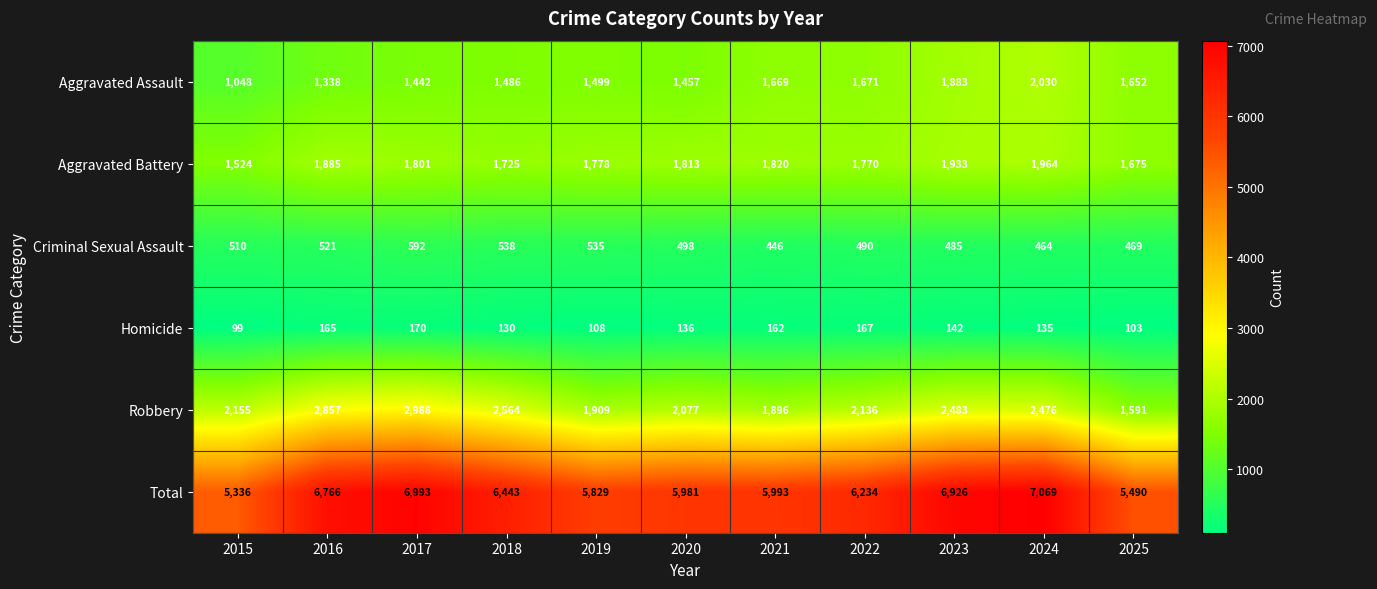

Is it true that Aggravated Battery equals 2275 at 2015?

False